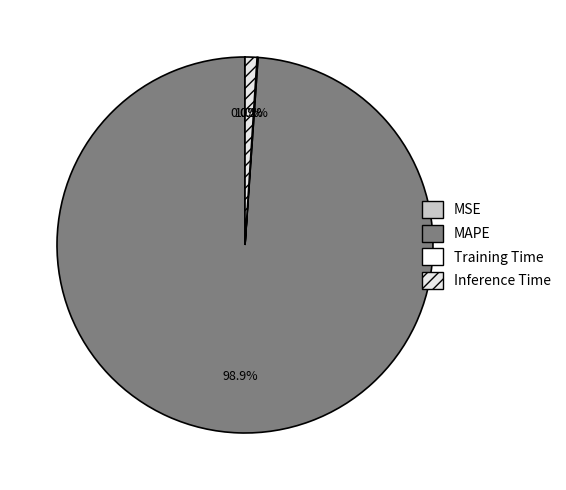

Between Inference Time and Training Time, which is larger?

Inference Time